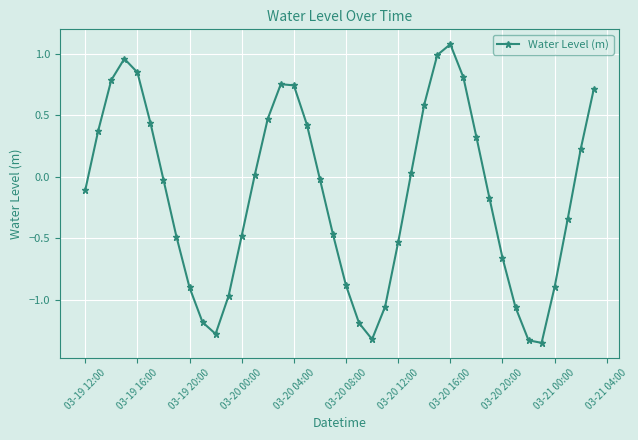

How many points are higher than both their immediate neighbors (excluding endpoints)?

3